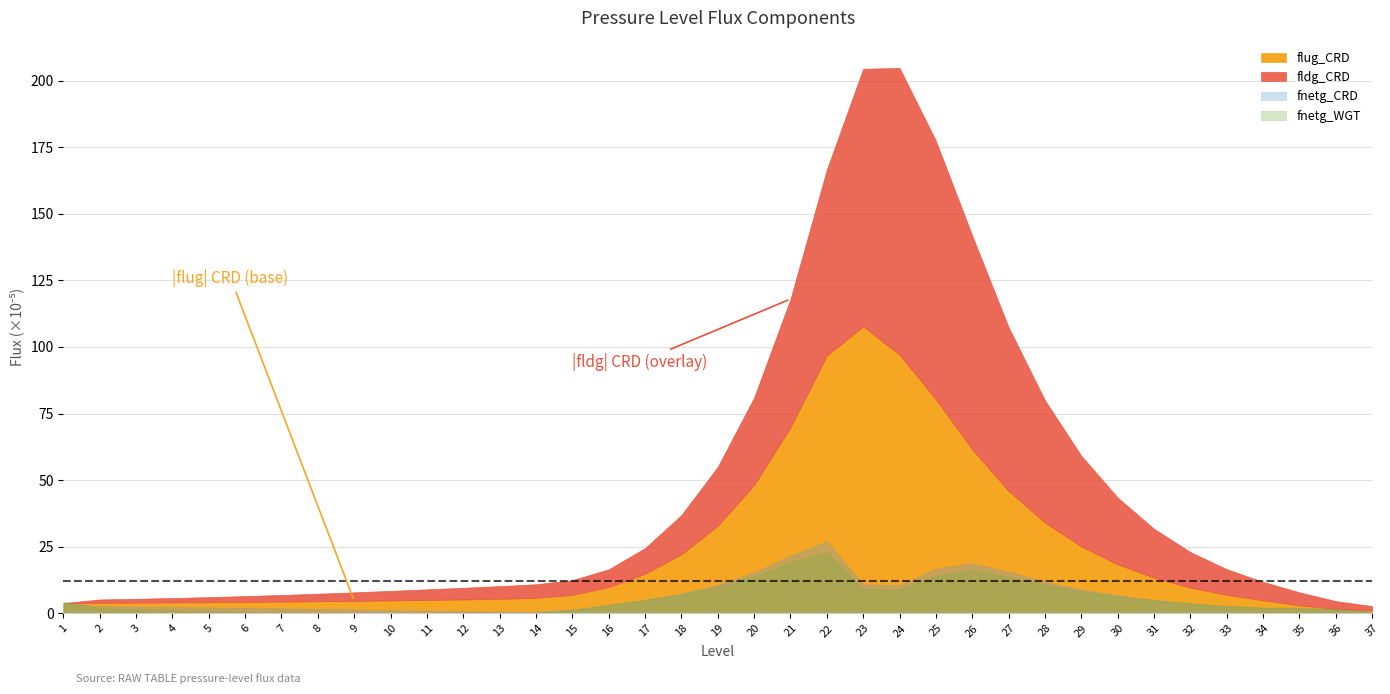

Does the chart display data point markers on the line(s)?

No